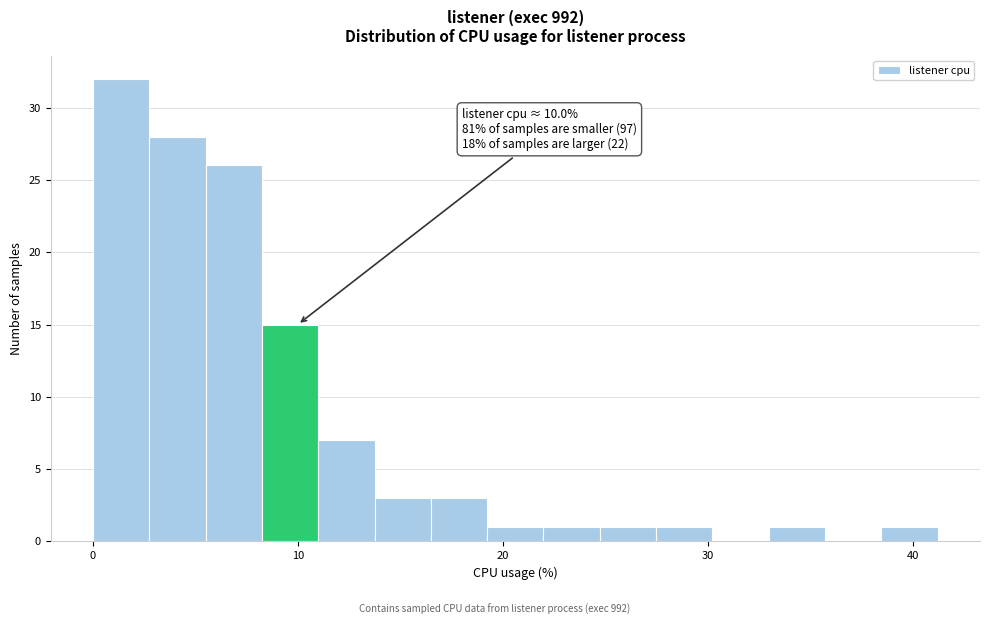

Read against the x-axis, roughly where is the centre of the tallest bar?

1